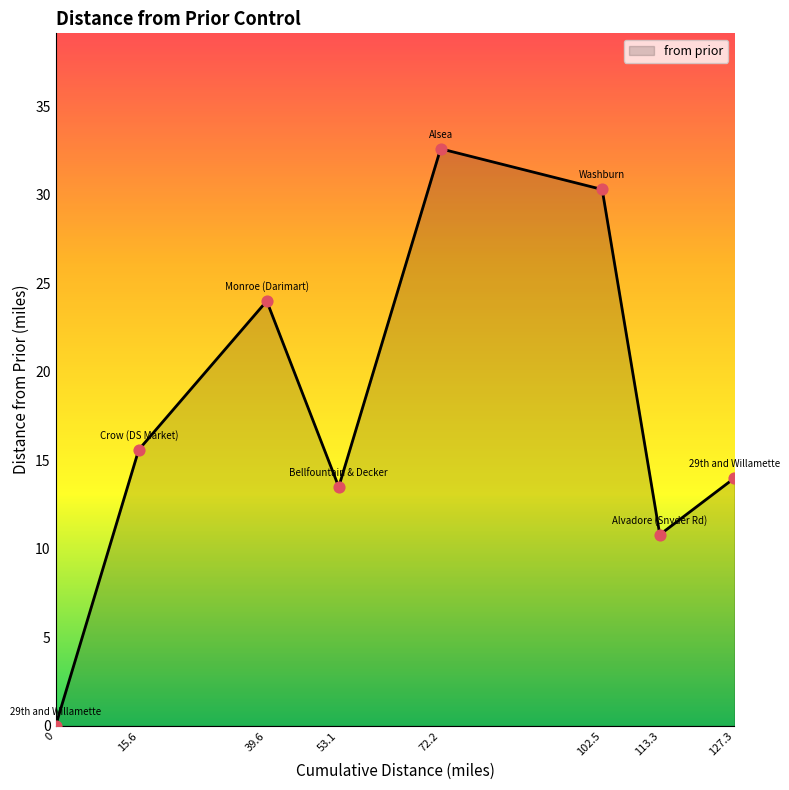

What is the change in value from 0 to 53.1?

+13.5